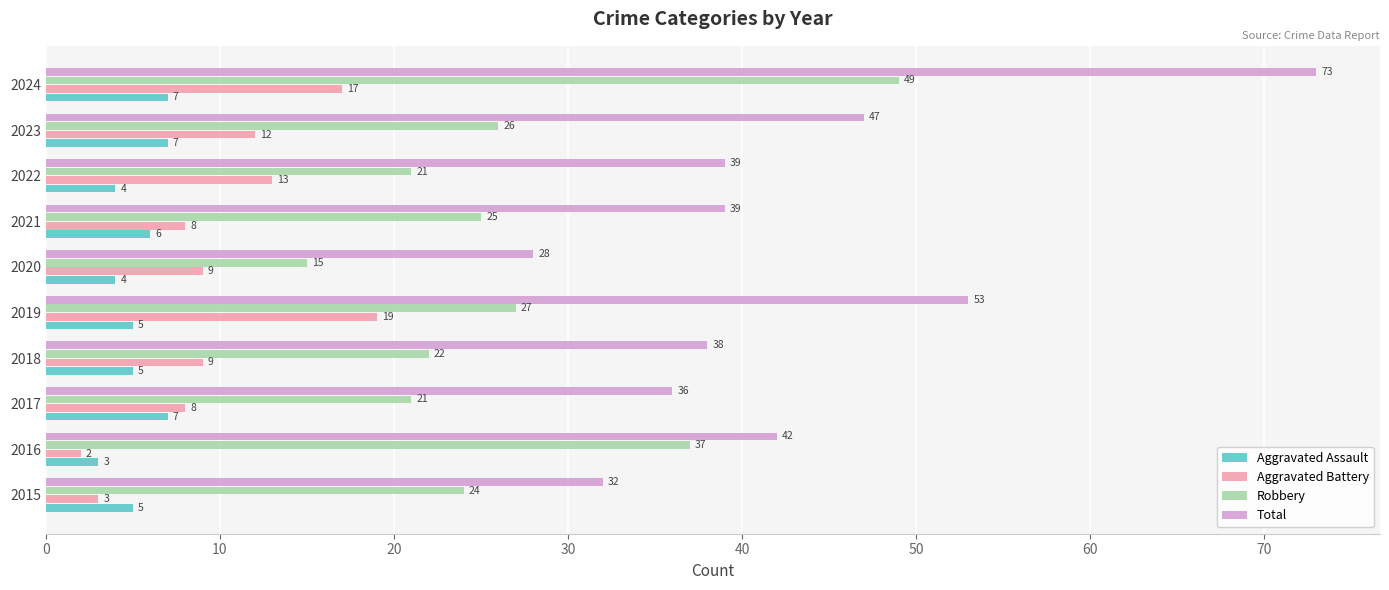

At which label does Robbery reach its minimum?

2020